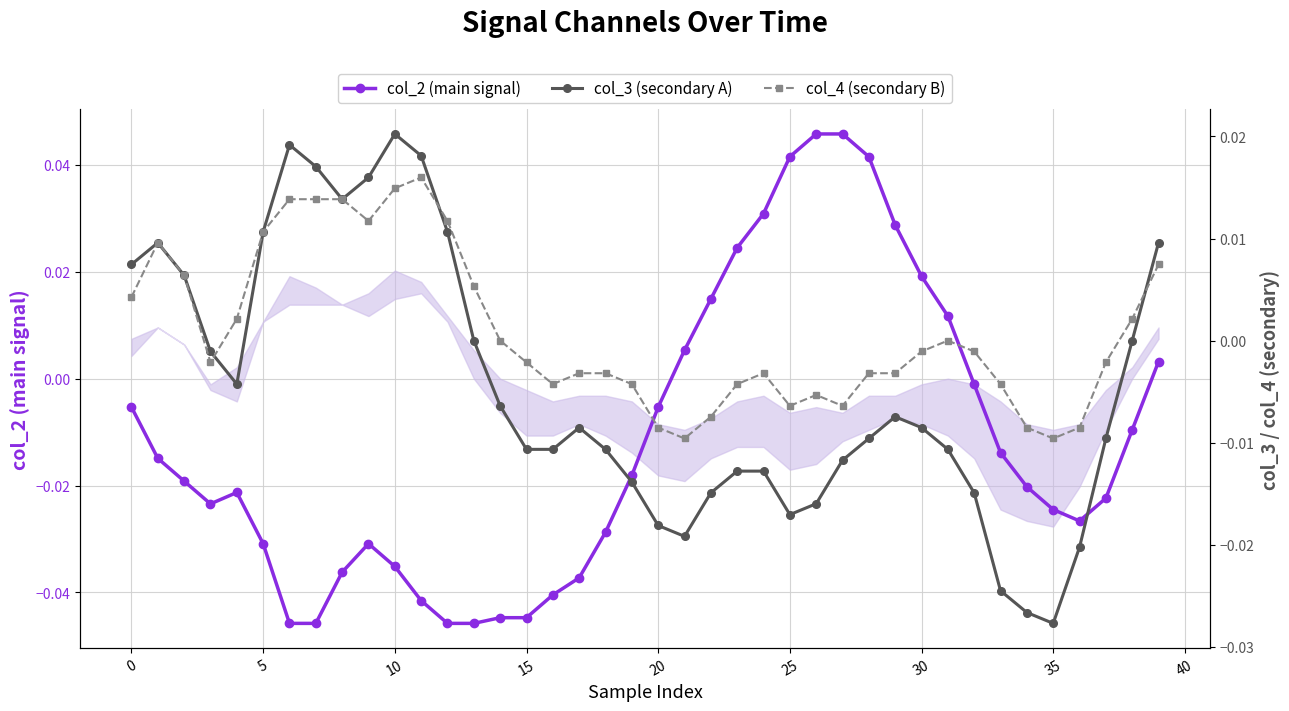

What are all the series names shown in the legend?

col_2 (main signal), col_3 (secondary A), col_4 (secondary B)